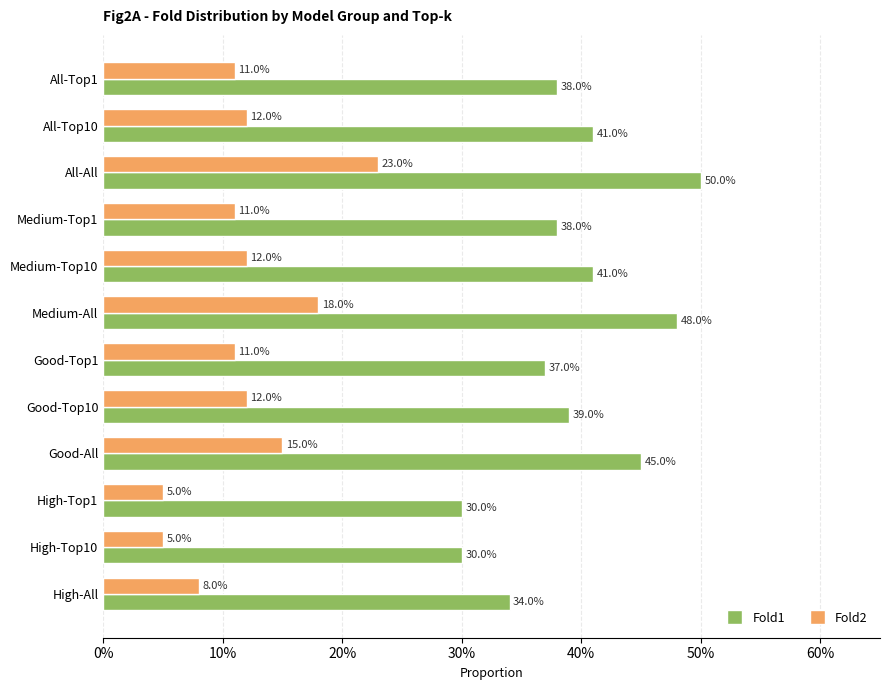

What is the sum of all Fold2 values?

1.4